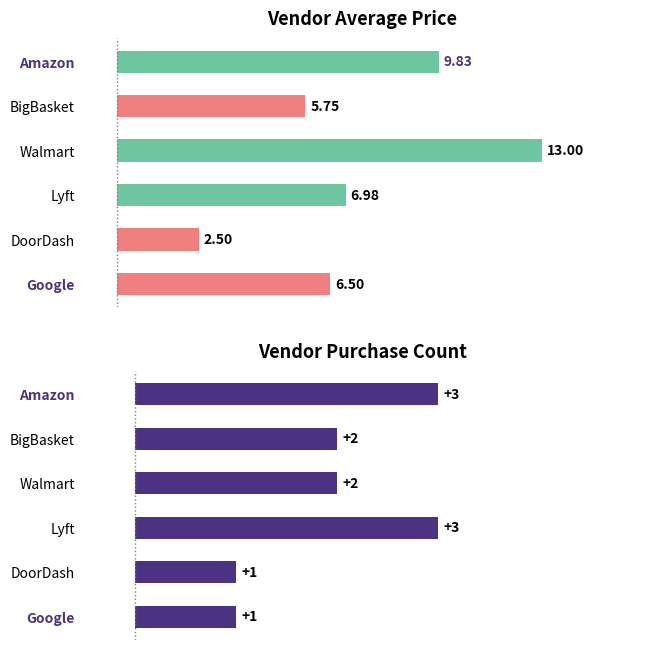

Reading left to right, list all the values displayed in this chart.

avg_price: 9.8	5.8	13.0	7.0	2.5	6.5
purchase_count: 3.0	2.0	2.0	3.0	1.0	1.0